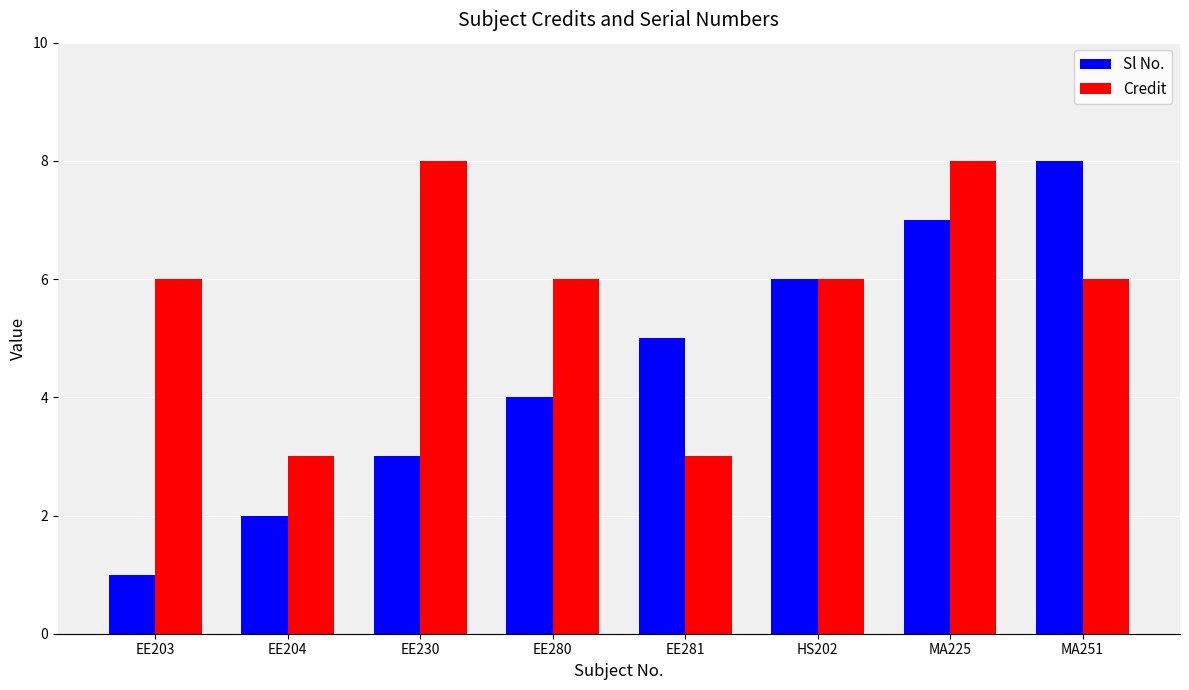

How many values in the Sl No. series are below 5?

4